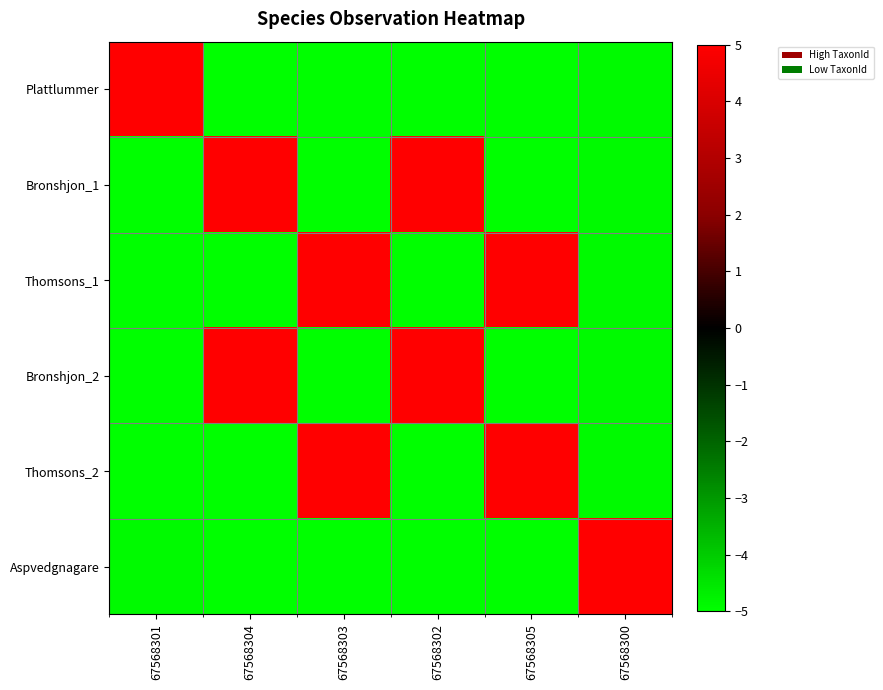

Reading left to right, extract all data points from this chart.

Plattlummer: 67568301=5.0	67568304=-5.0	67568303=-5.0	67568302=-5.0	67568305=-5.0	67568300=-4.9
Bronshjon_1: 67568301=-5.0	67568304=5.0	67568303=-5.0	67568302=5.0	67568305=-5.0	67568300=-4.9
Thomsons_1: 67568301=-5.0	67568304=-5.0	67568303=5.0	67568302=-5.0	67568305=5.0	67568300=-4.9
Bronshjon_2: 67568301=-5.0	67568304=5.0	67568303=-5.0	67568302=5.0	67568305=-5.0	67568300=-4.9
Thomsons_2: 67568301=-5.0	67568304=-5.0	67568303=5.0	67568302=-5.0	67568305=5.0	67568300=-4.9
Aspvedgnagare: 67568301=-4.9	67568304=-5.0	67568303=-5.0	67568302=-5.0	67568305=-5.0	67568300=5.0